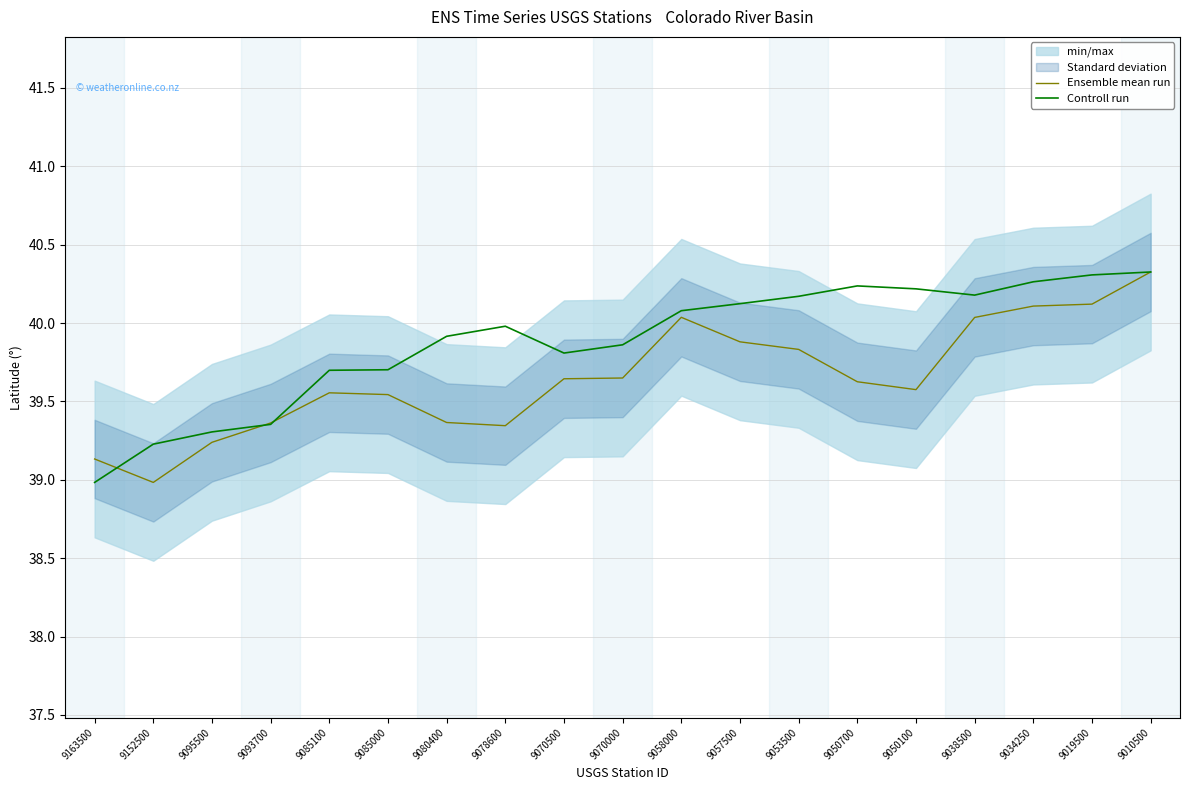

What is the highest value of the Ensemble mean run series?

40.3